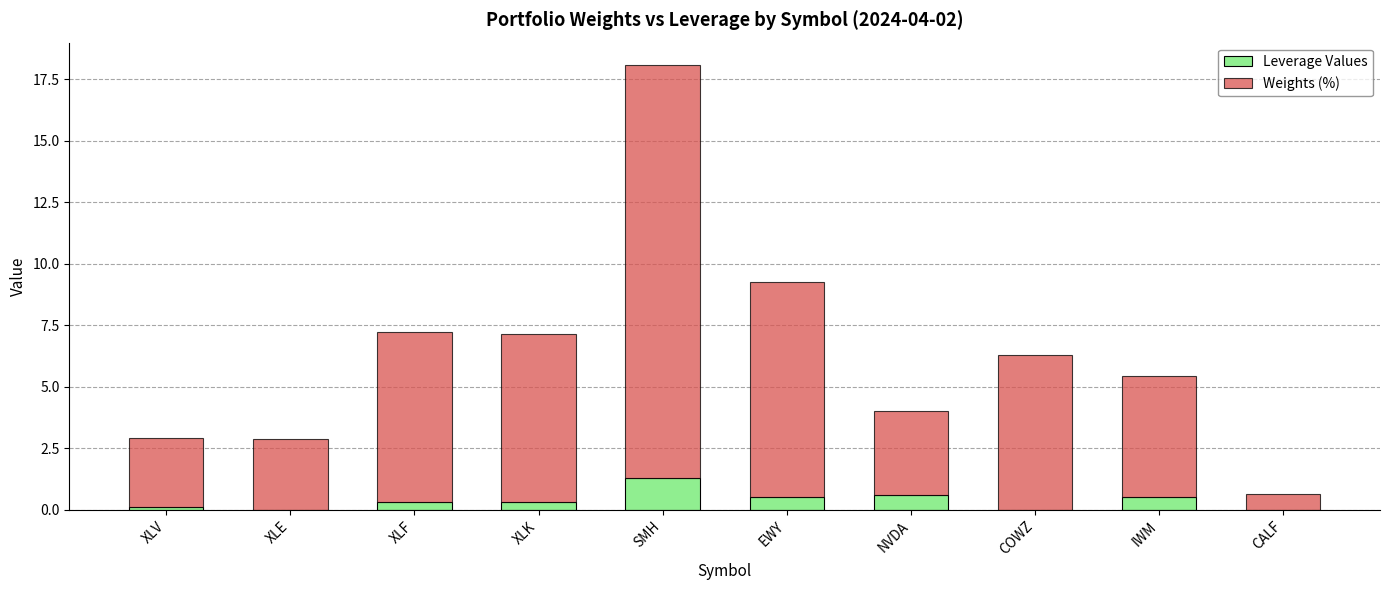

Read the Leverage Values value at EWY.

0.5